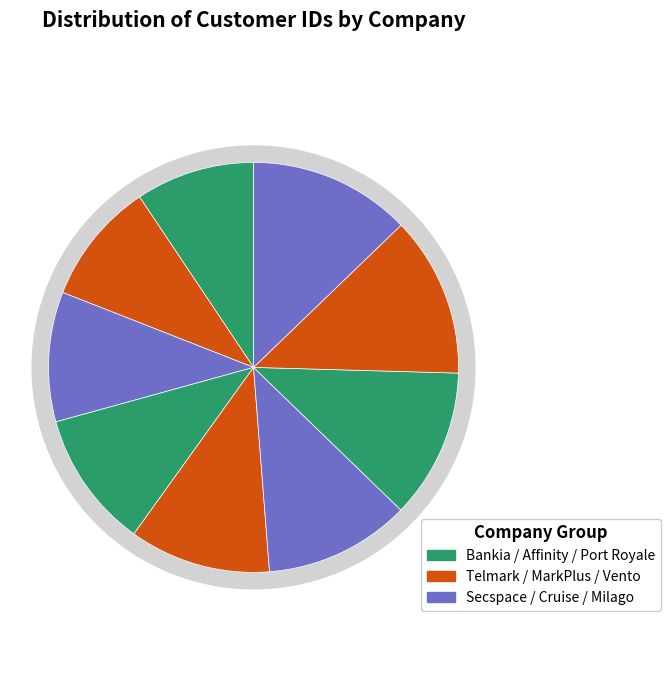

Which slice is the largest?

Milago